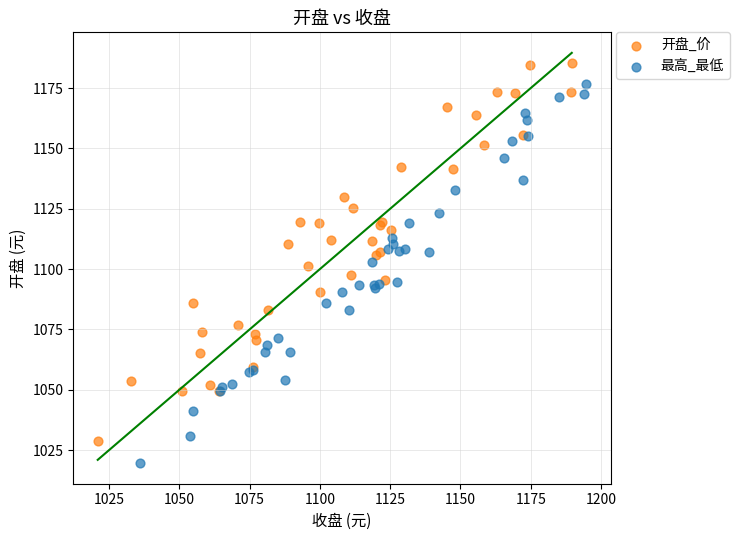

Which series contains the lowest Y value?

最高_最低